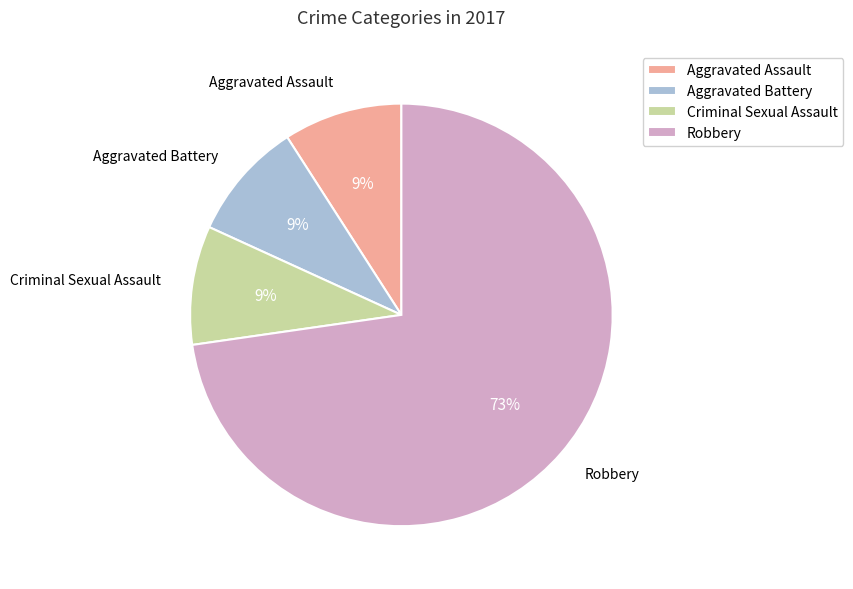

What percentage is the Aggravated Assault slice, to the nearest percent?

9%